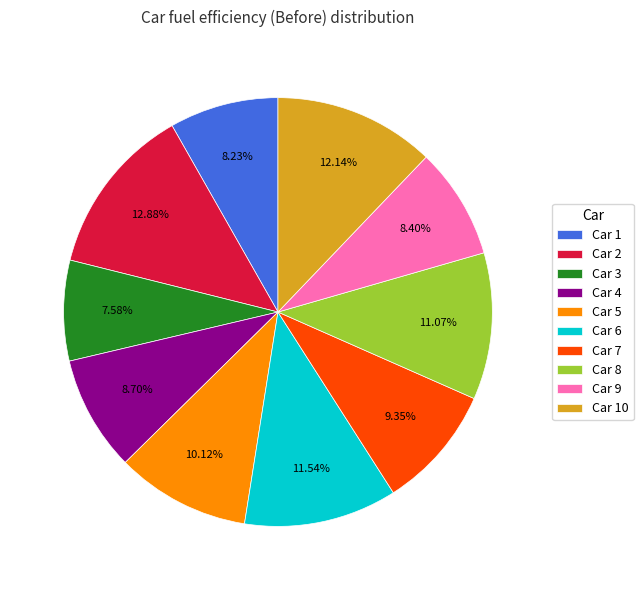

To the nearest percent, what is the average slice percentage?

10%